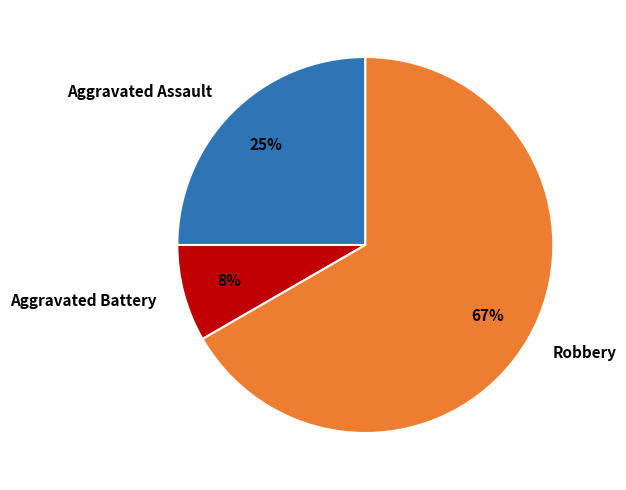

To the nearest percent, what is the difference between the Aggravated Assault and Aggravated Battery slice percentages?

17%